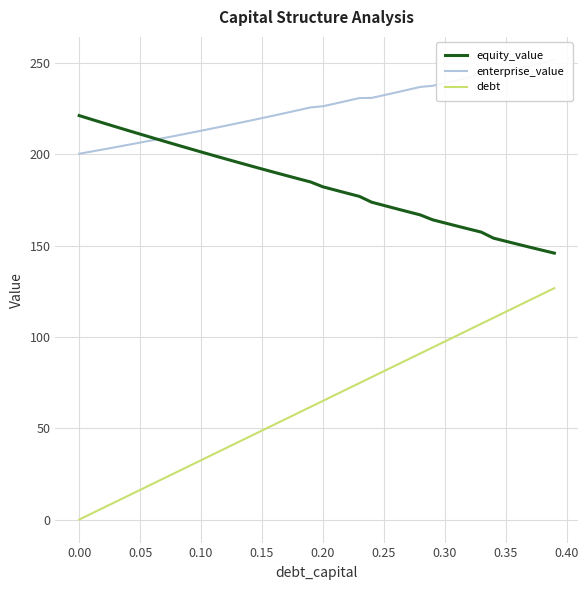

What is the highest value of the debt series?

126.8